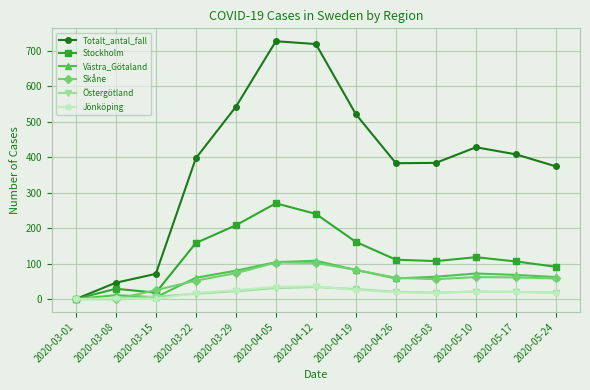

The value of Jönköping at 2020-04-19 is 26. True or false?

True